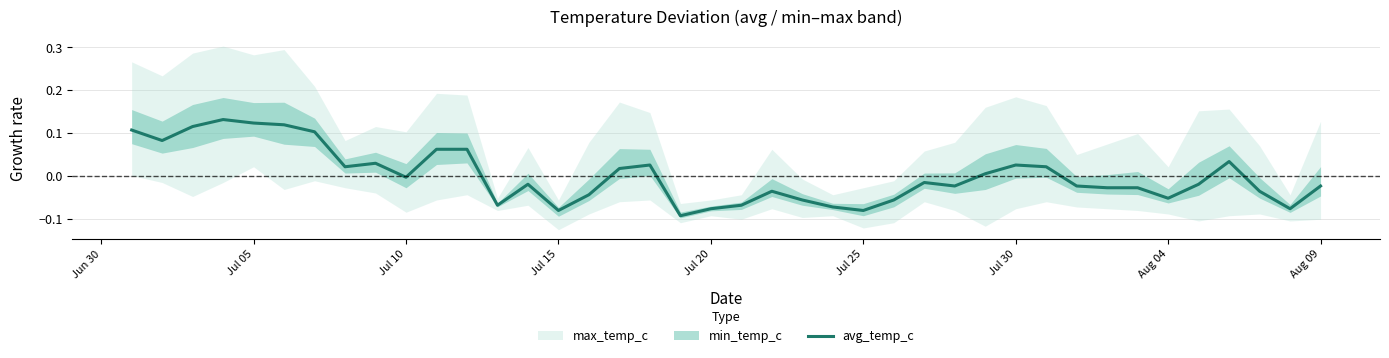

How many lines are shown in the chart?

1